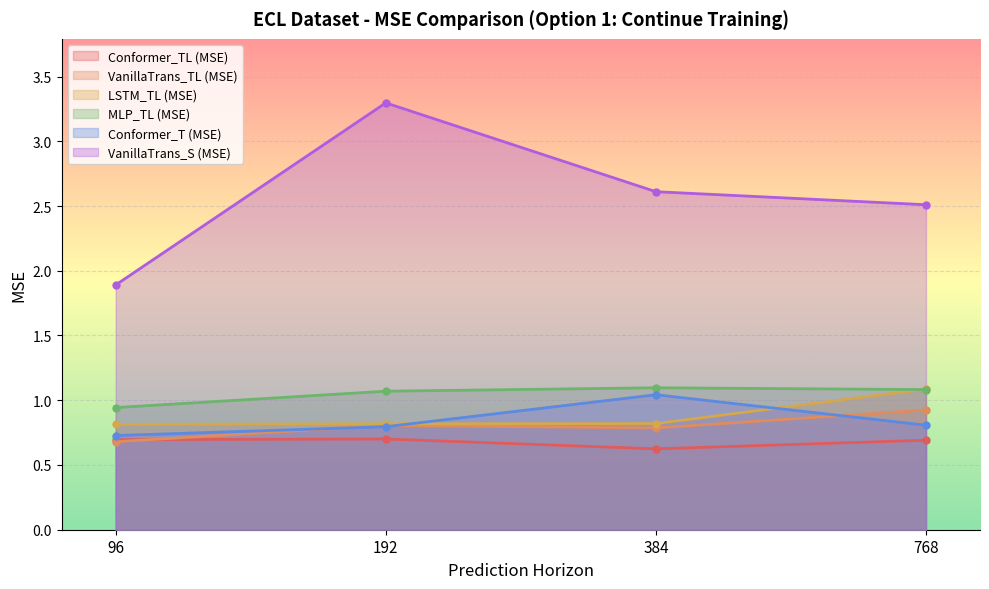

Does the chart display data point markers on the line(s)?

Yes